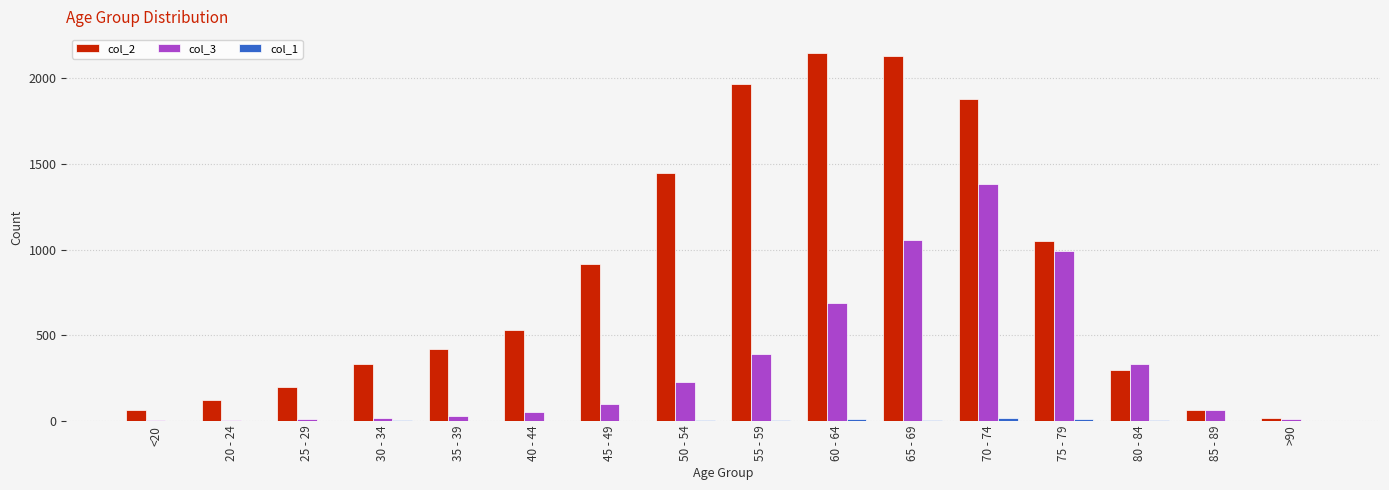

What is the maximum value shown in the chart?

2151